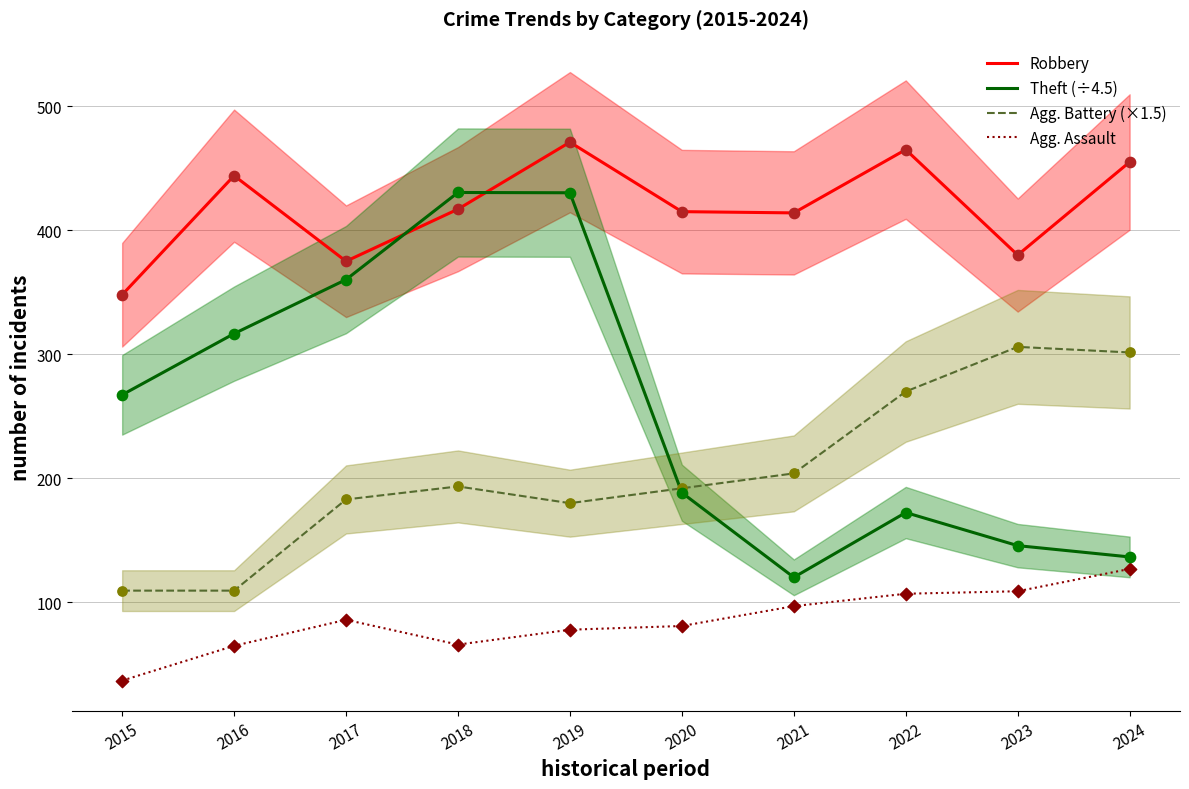

Which series reaches the maximum Y coordinate?

Robbery